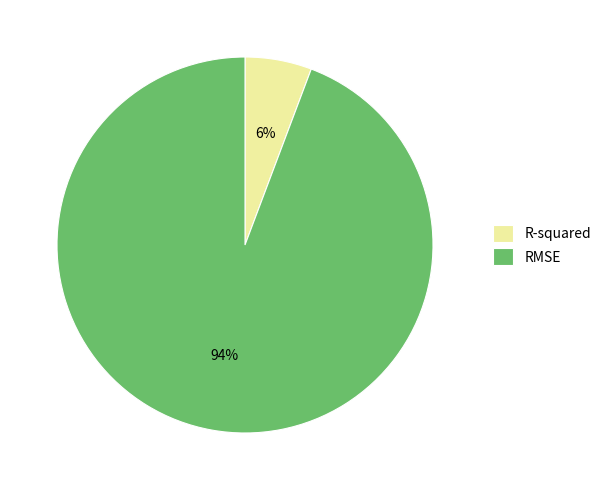

Which slice is the largest?

RMSE